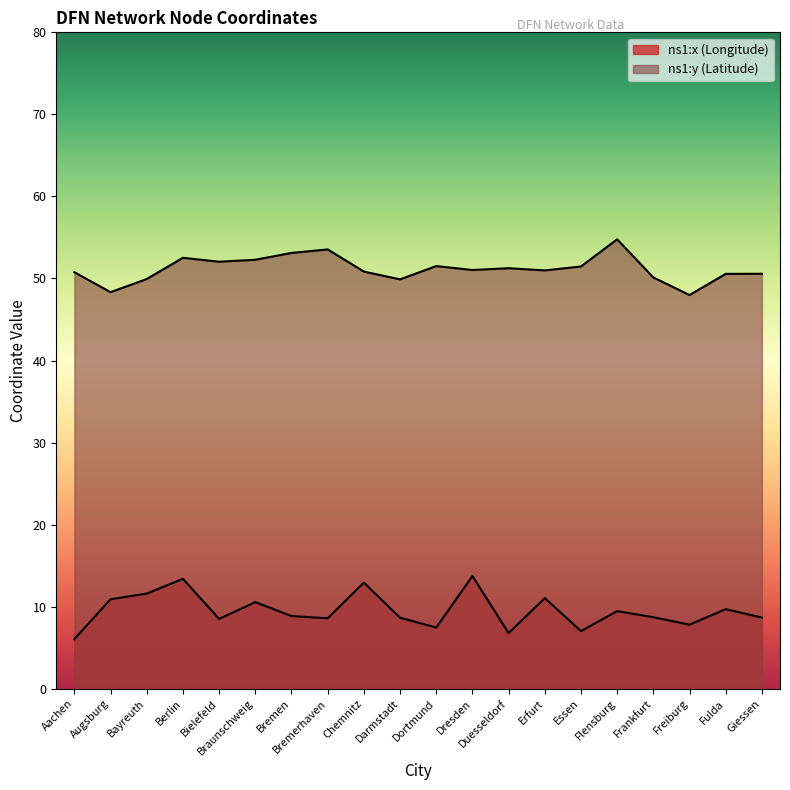

At how many categories does at least one series exceed 52?

6